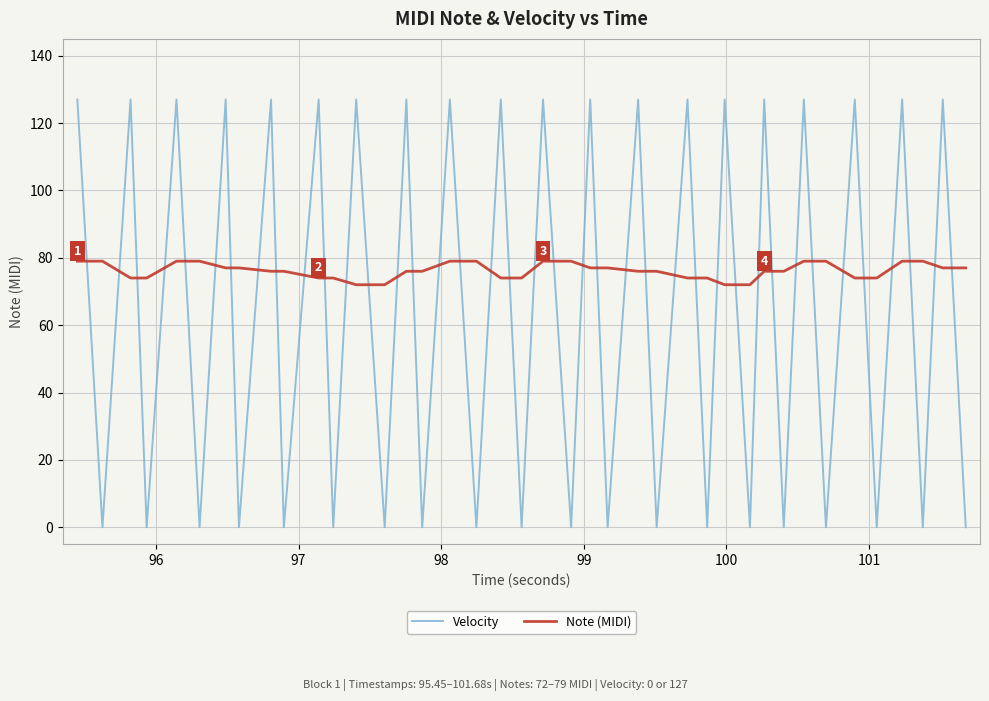

Does the chart have visible grid lines?

Yes